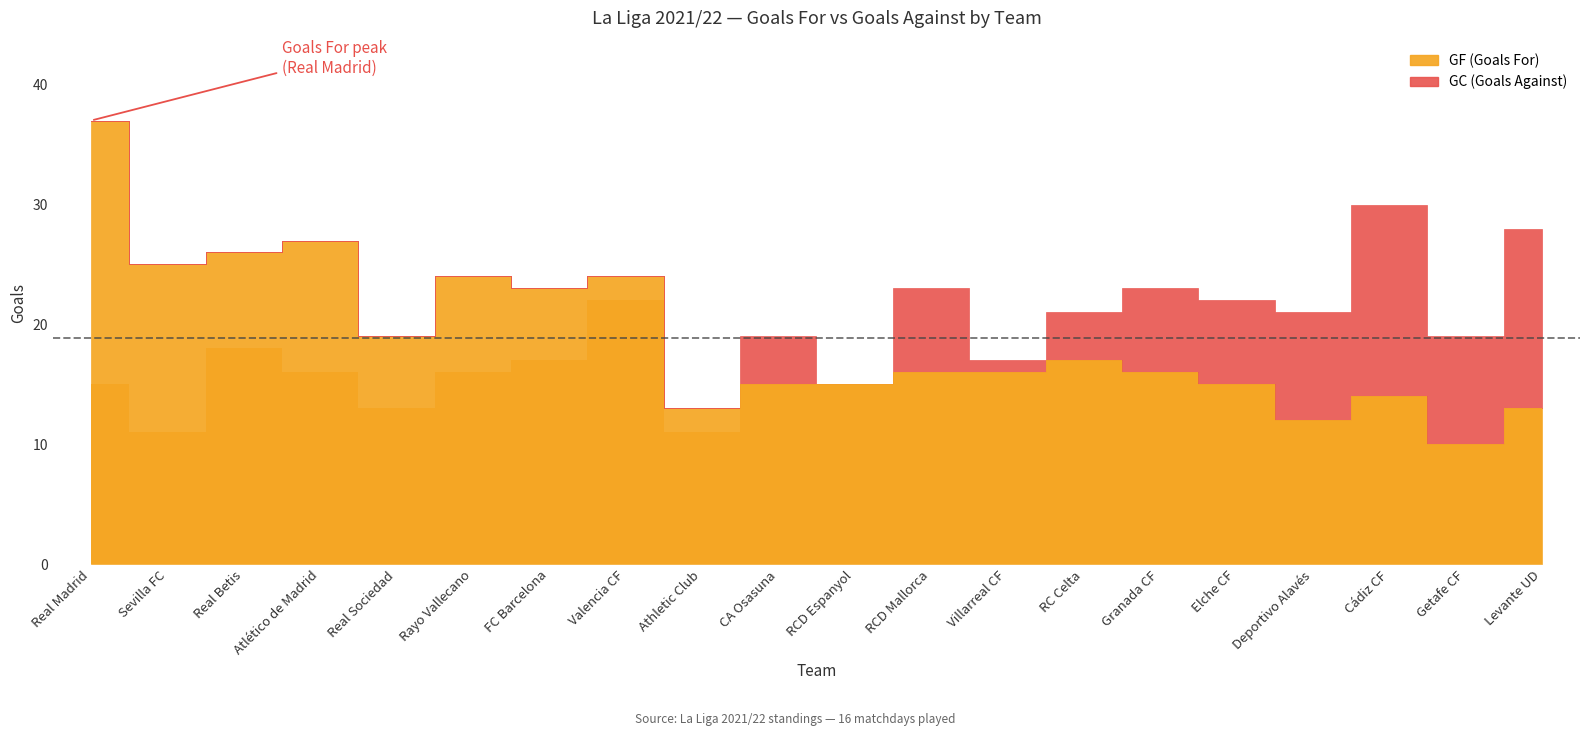

What is the total value across all series at Getafe CF?

29